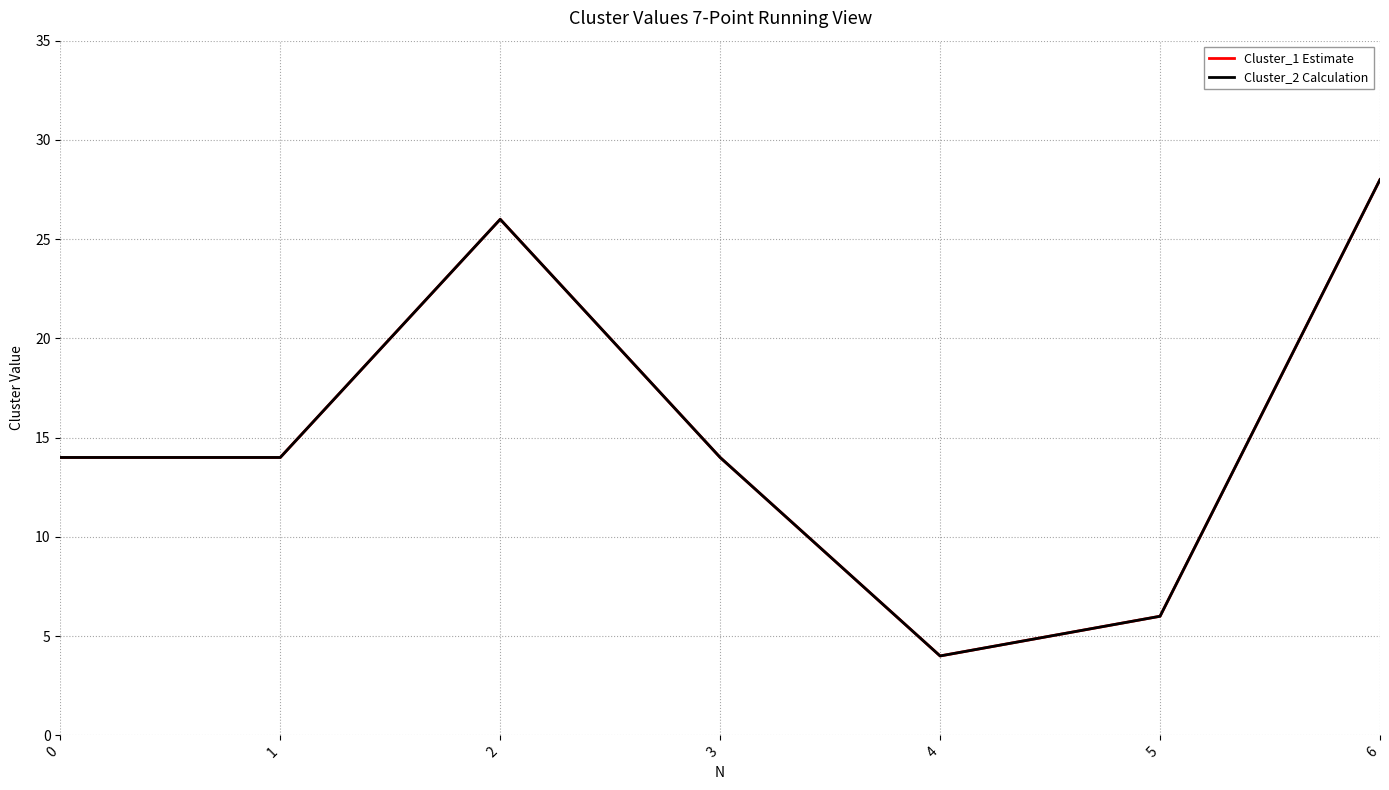

At which label does Cluster_1 Estimate first exceed 14?

2